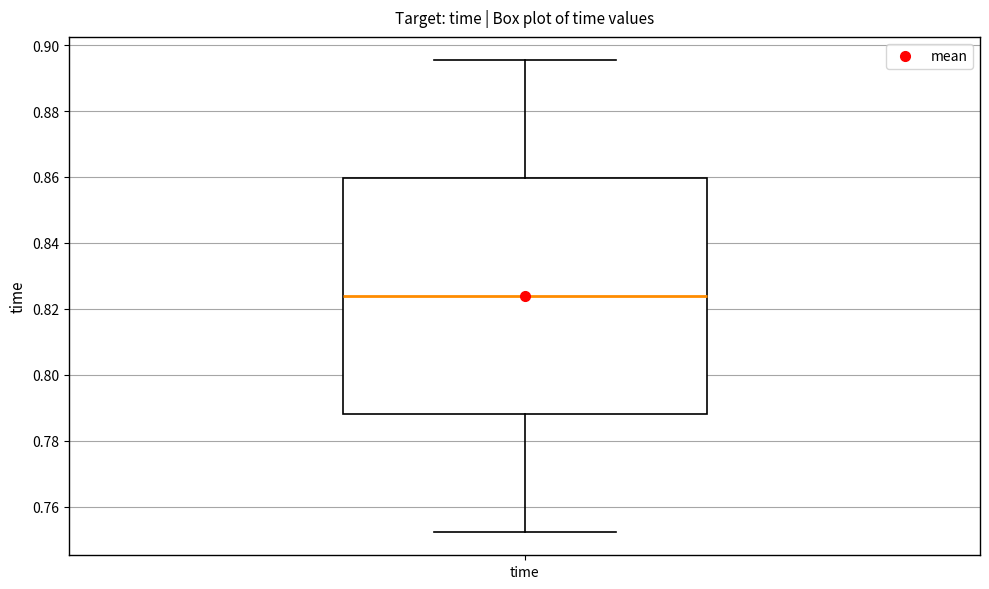

Read this box plot against the y-axis: the position of the median line, the range covered by the box, and the ends of both whiskers. The values are not printed on the chart, so give them approximately, as read against the axis.

median 0.824, box 0.788 to 0.860, whiskers 0.752 to 0.896